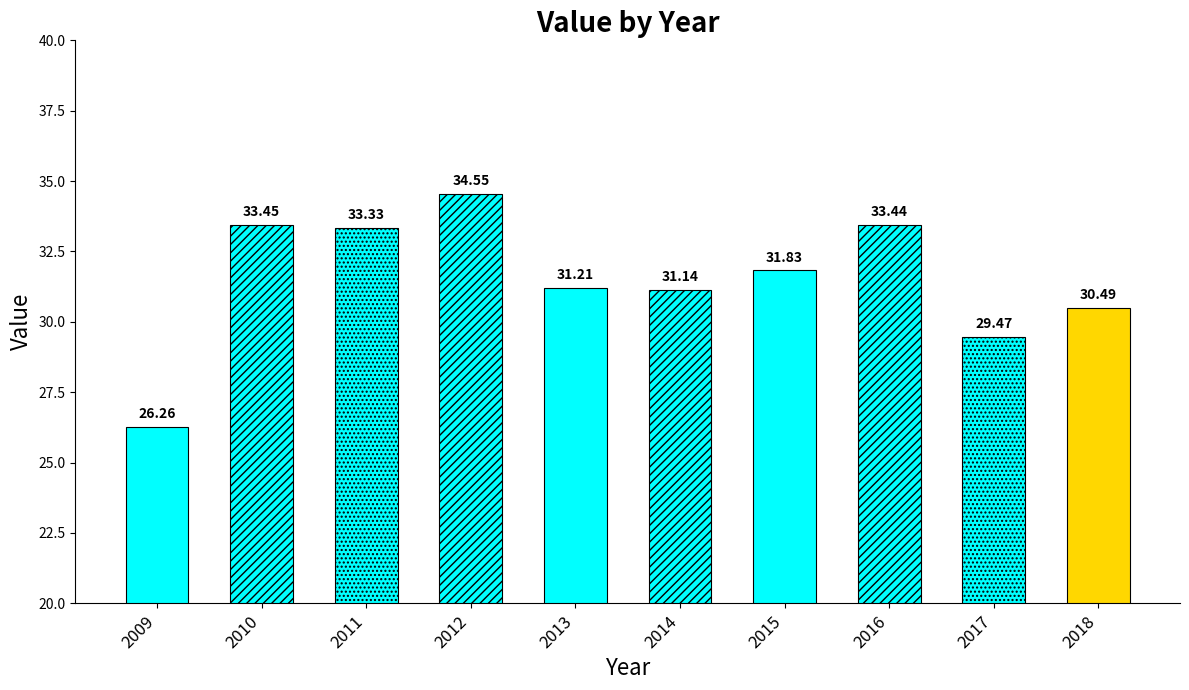

Which category has the lowest value across all series?

2009